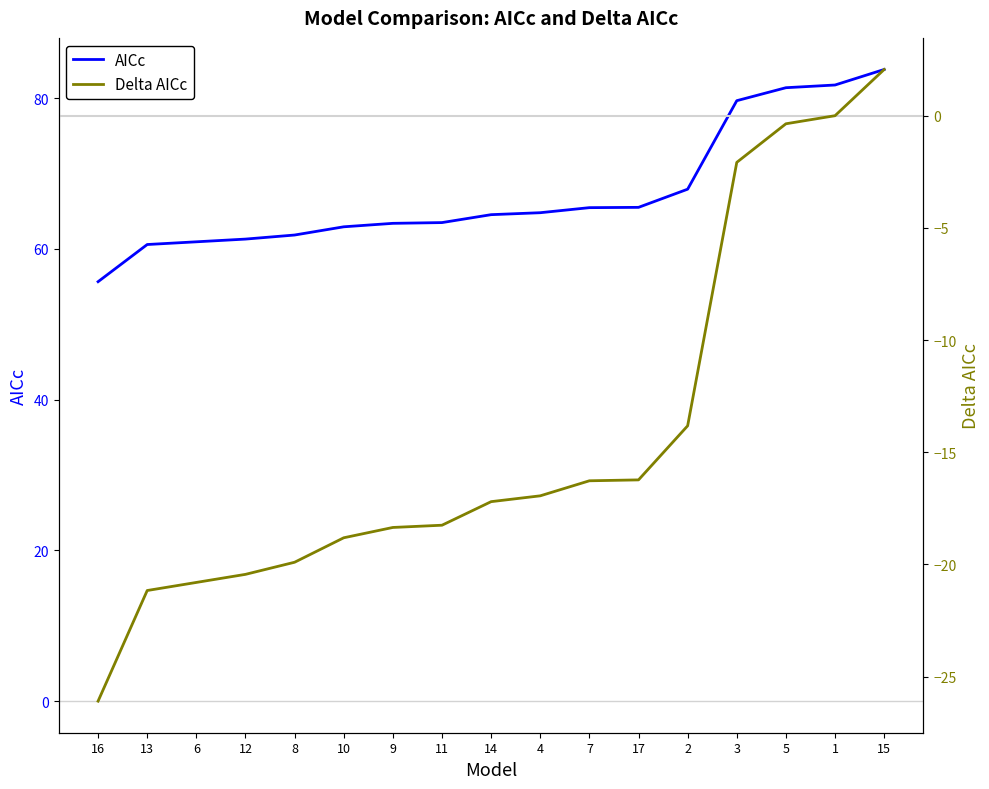

Does the chart have visible grid lines?

No